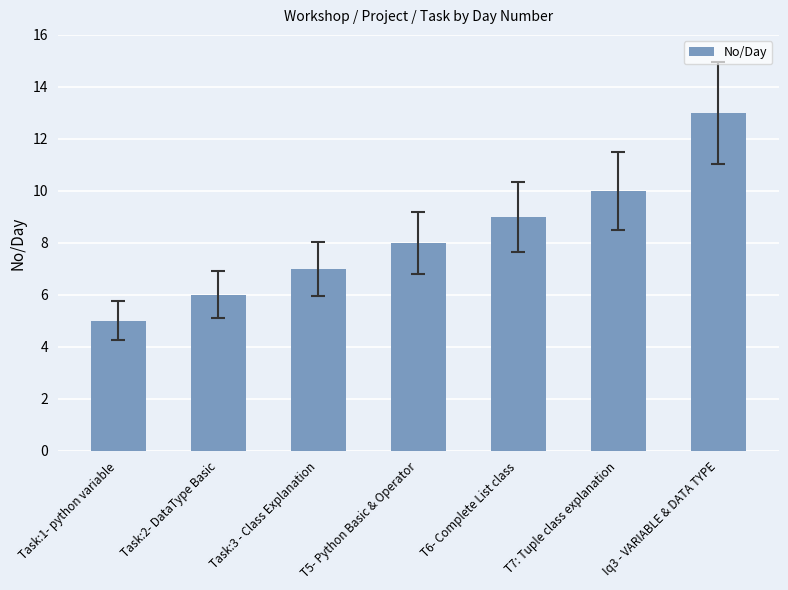

Which label corresponds to the largest value in the chart?

Iq3 - VARIABLE & DATA TYPE